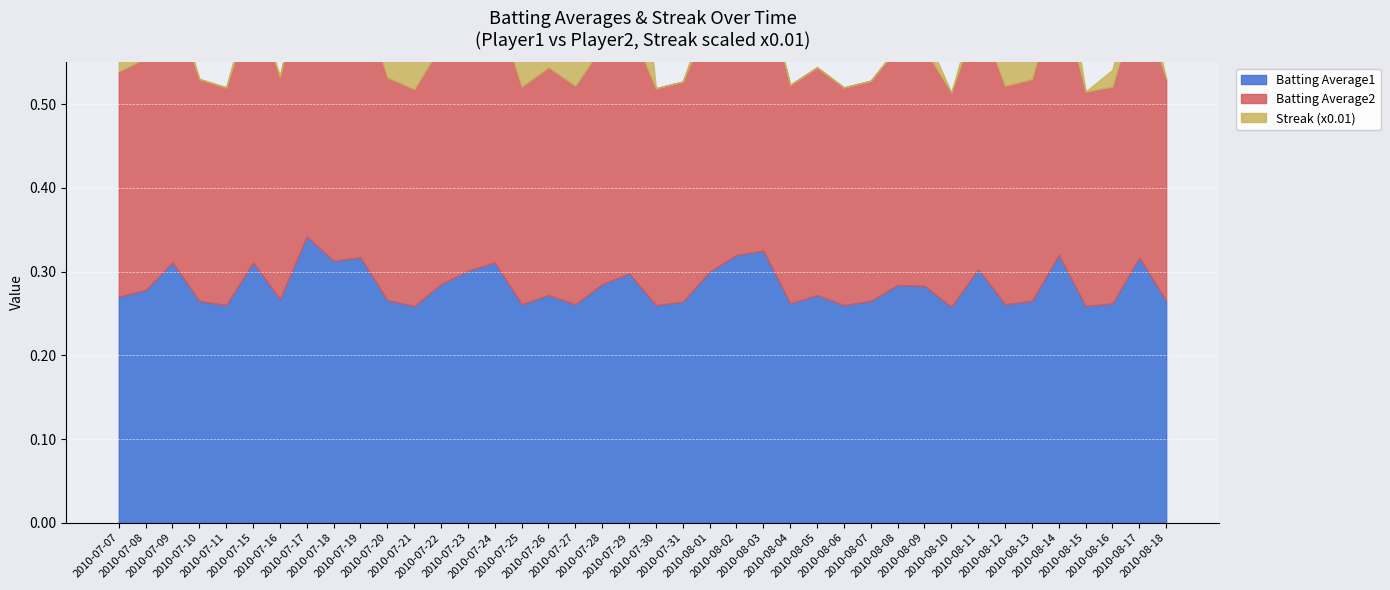

True or false: Batting Average1 has more than 0 points higher than both neighbors.

True